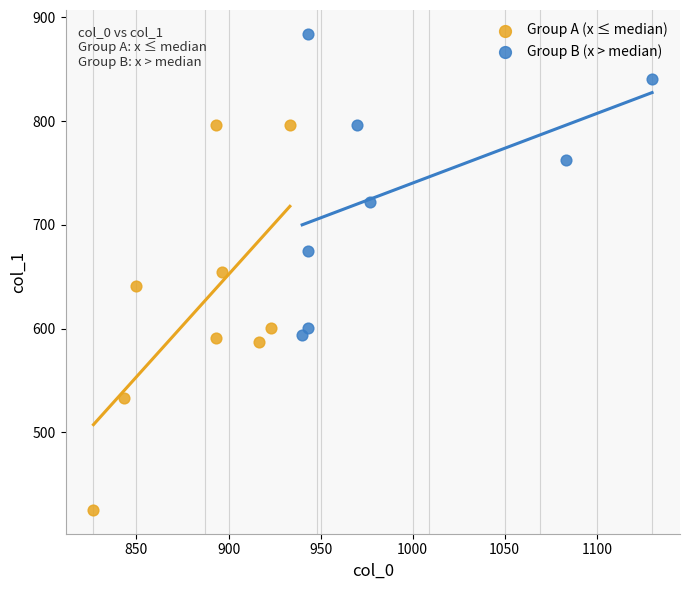

Which series contains the highest Y value?

Group B (x > median)